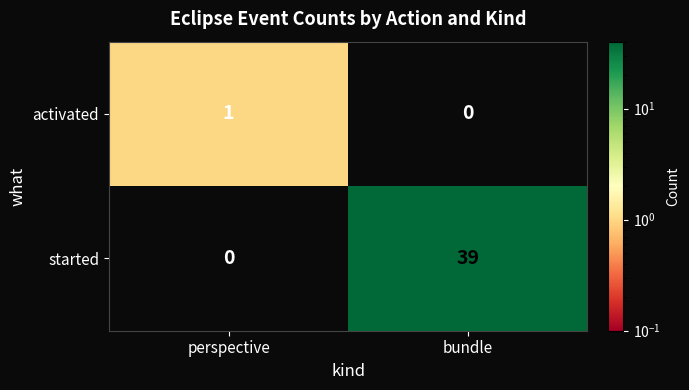

List the series in order of their peak value, highest first.

started, activated